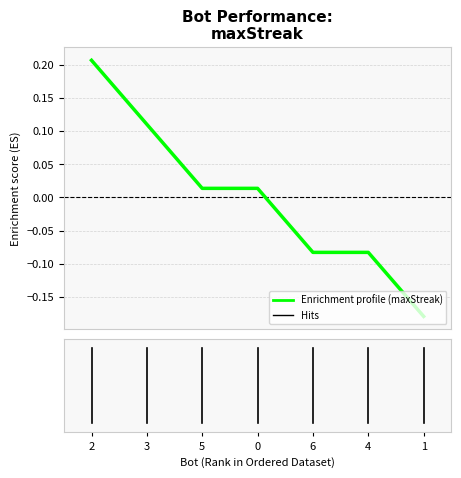

What is the difference between the maximum and minimum values?

0.4